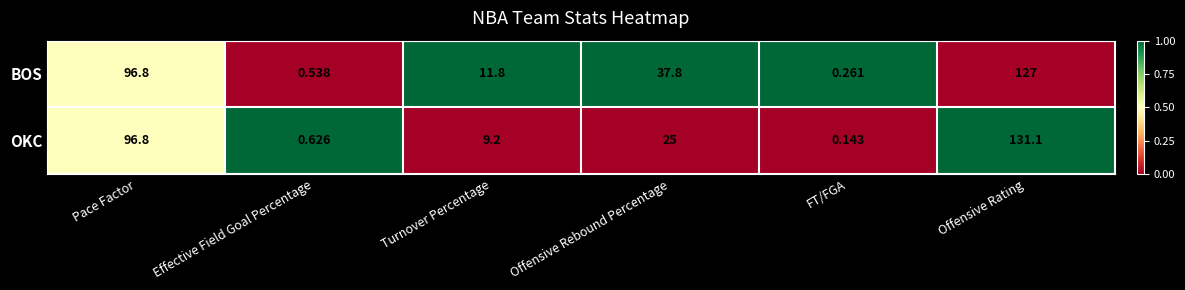

Is the value of OKC at Effective Field Goal Percentage greater than the value of BOS at Offensive Rebound Percentage?

No